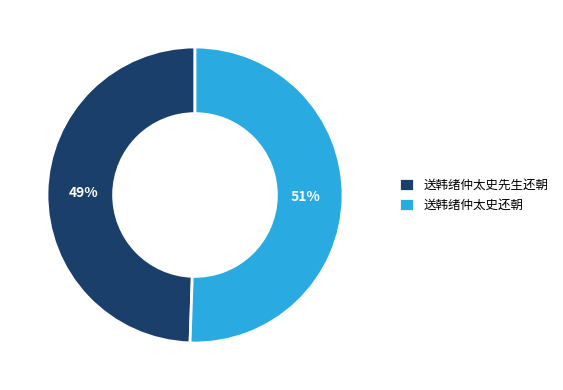

To the nearest percent, what percentage of the pie is 送韩绪仲太史还朝?

51%